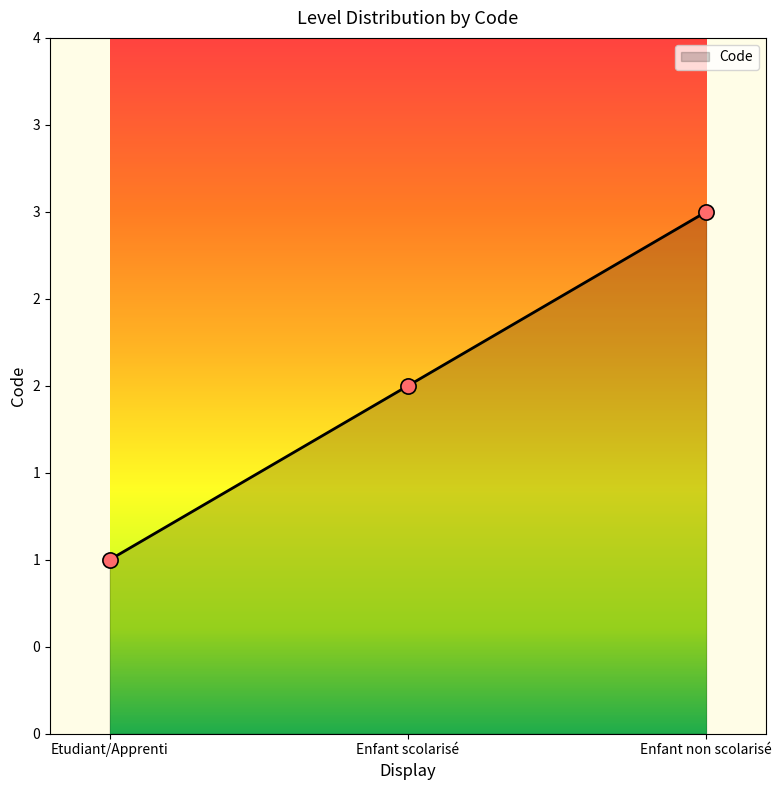

What is the change in value from Enfant scolarisé to Enfant non scolarisé?

+1